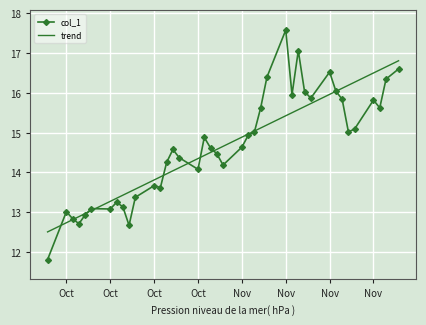

What are all the series names shown in the legend?

col_1, trend